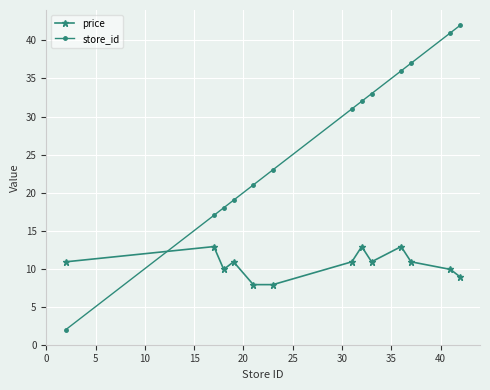

Does the chart have visible grid lines?

Yes